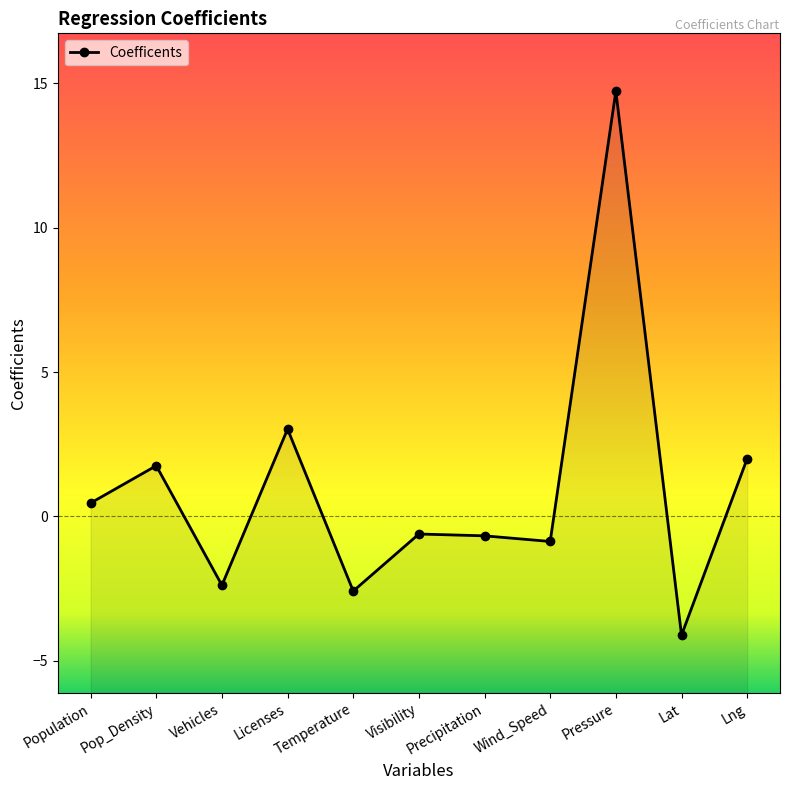

Is this an area chart (filled region under the line)?

No